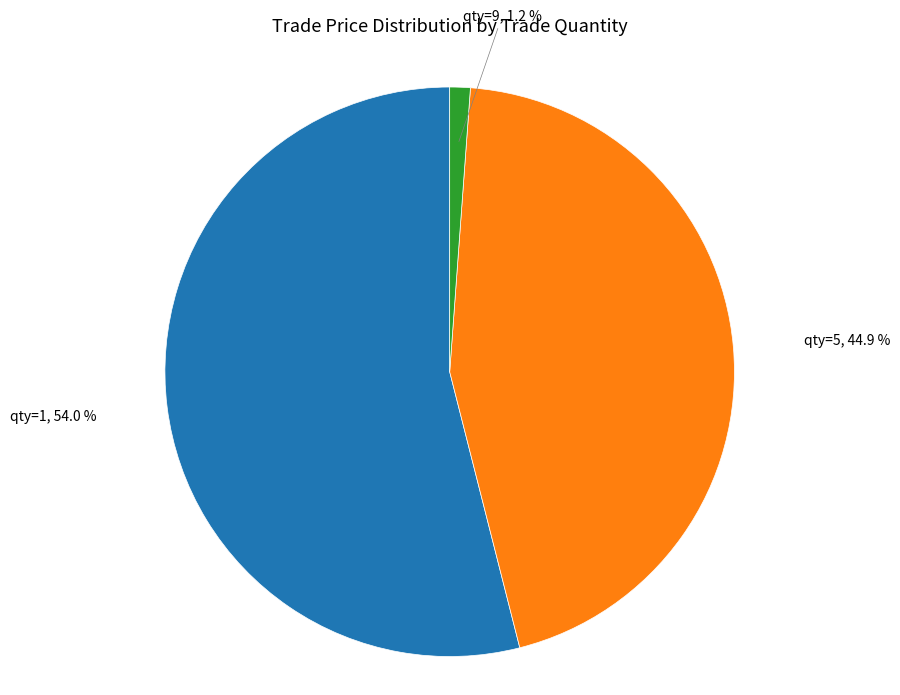

Does any single category account for the majority?

Yes